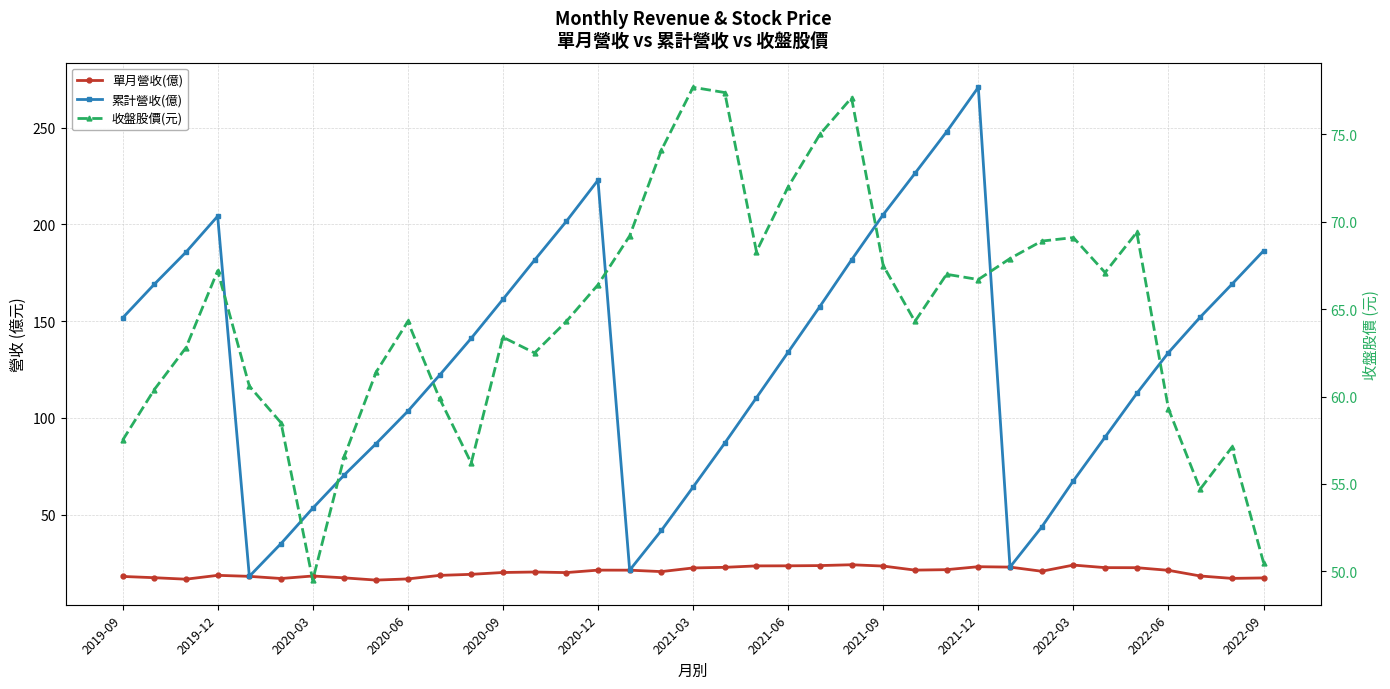

How many lines are shown in the chart?

3